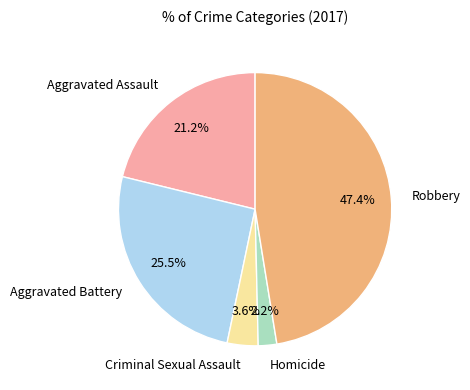

To the nearest percent, what is the average slice percentage?

20%